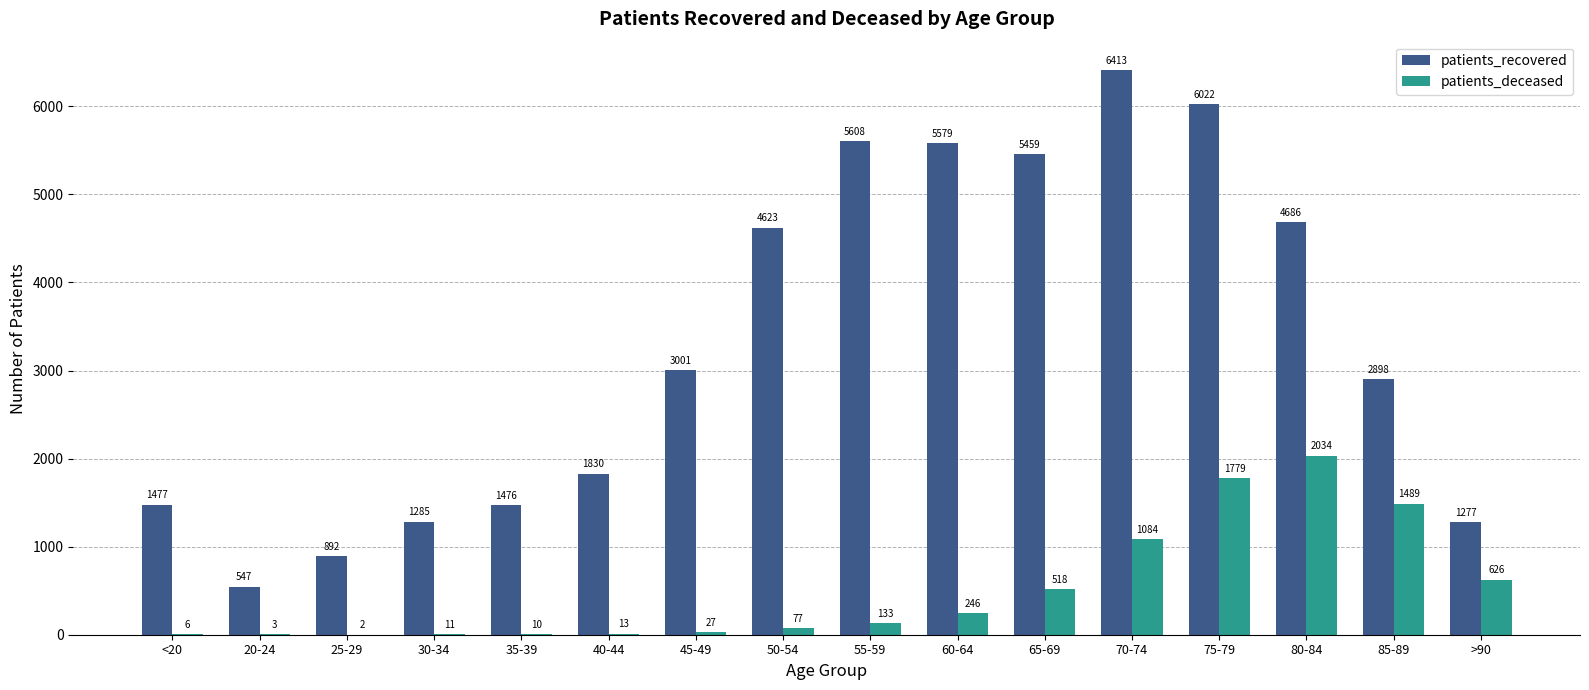

Which series has the largest range (max minus min)?

patients_recovered